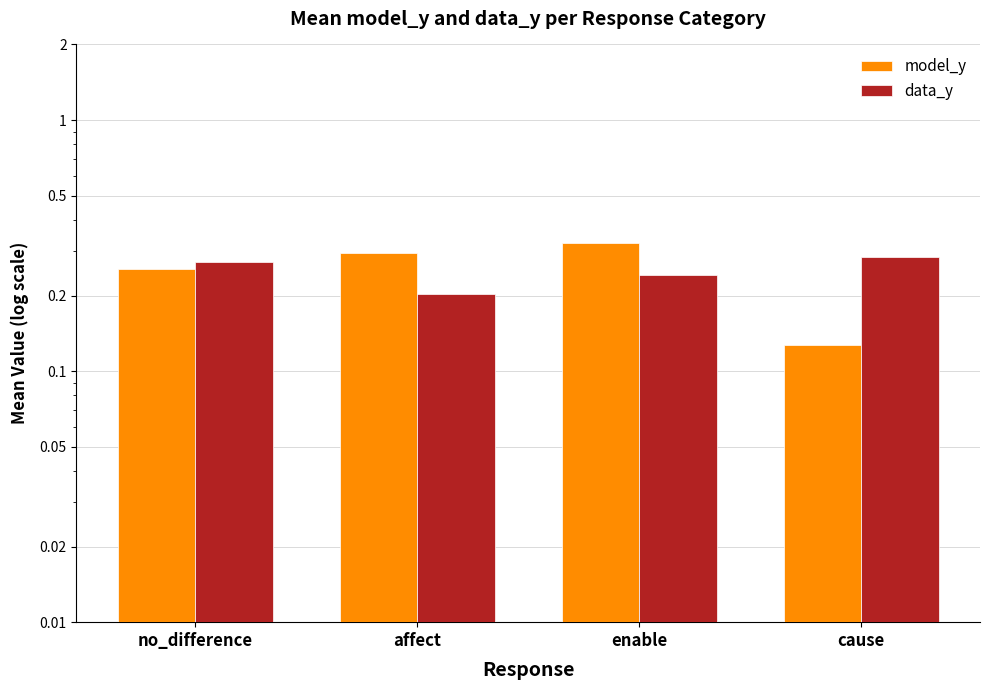

What is the label of the 4th bar from the right?

no_difference